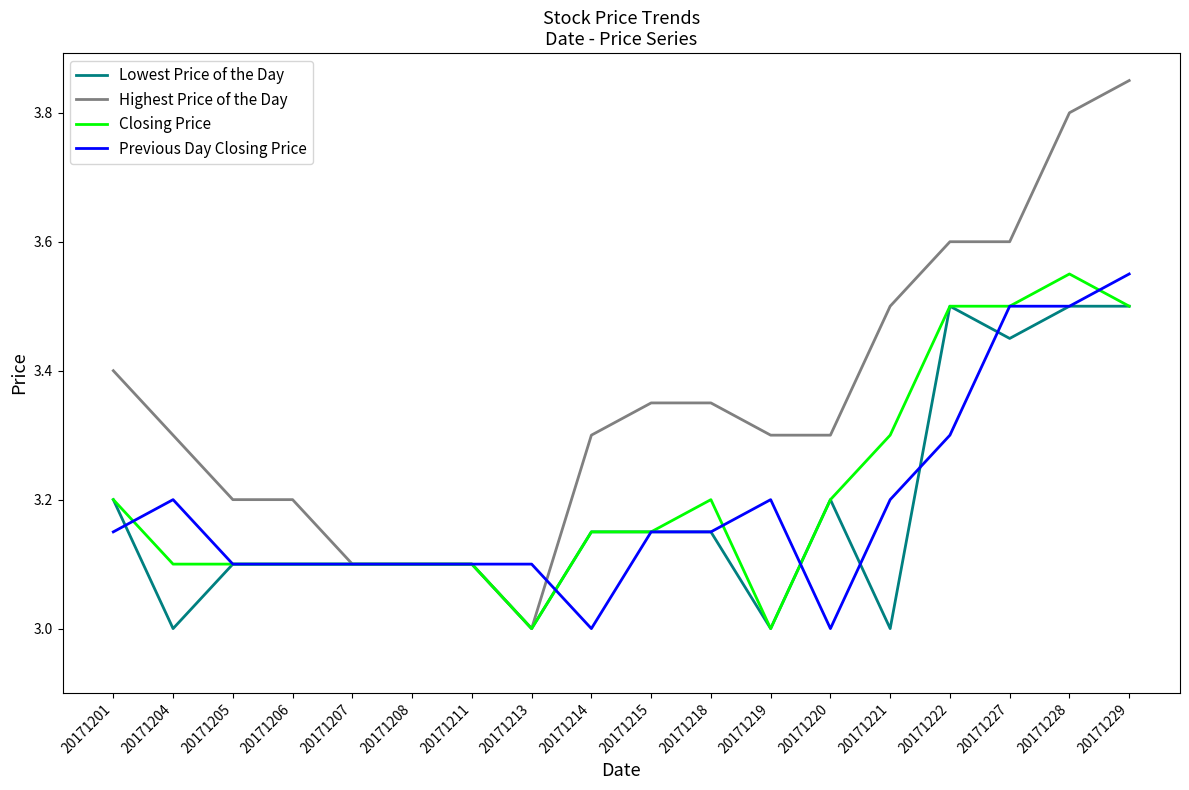

At how many categories does at least one series exceed 3?

18